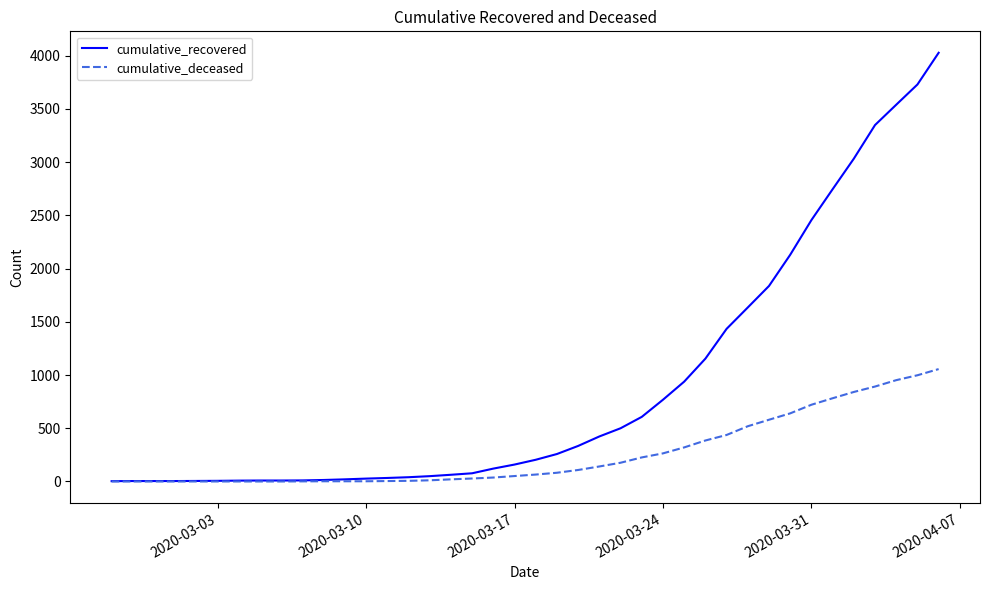

At how many categories does at least one series exceed 2959?

5